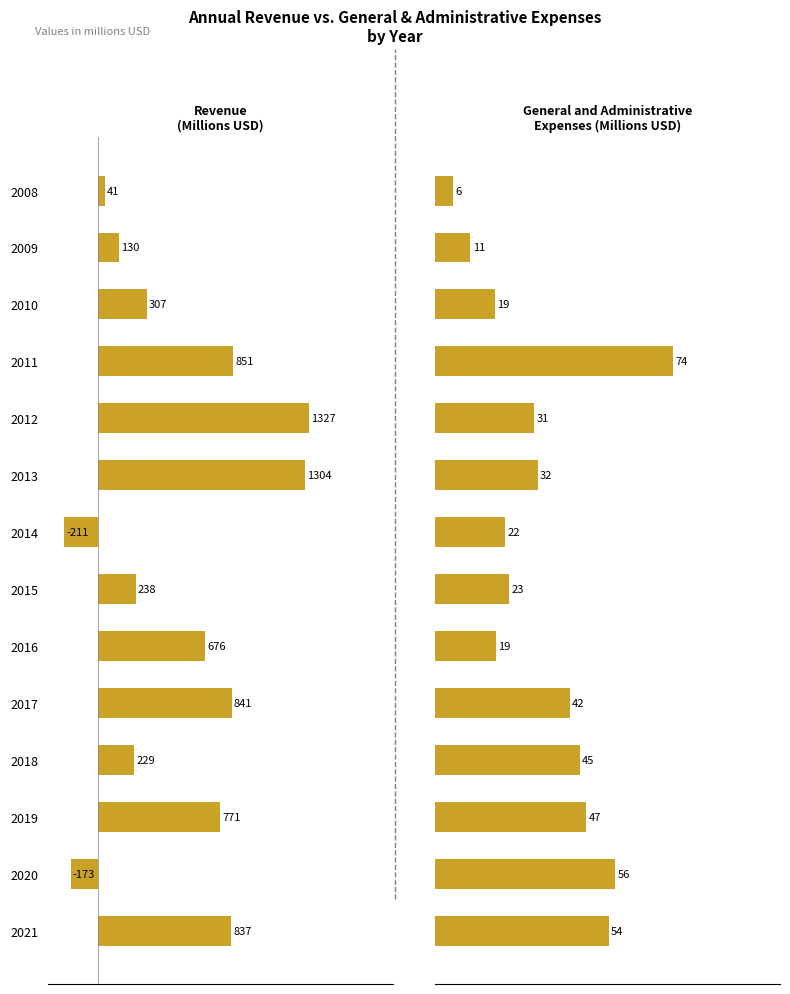

Reading left to right, list all the values displayed in this chart.

Revenue: 41.1	130.1	307.4	850.6	1327.0	1304.0	-211.0	238.0	676.0	841.0	229.0	771.0	-173.0	837.0
General and Administrative Exp.: 5.8	11.1	18.8	74.0	31.0	32.0	22.0	23.0	19.0	42.0	45.0	47.0	56.0	54.0